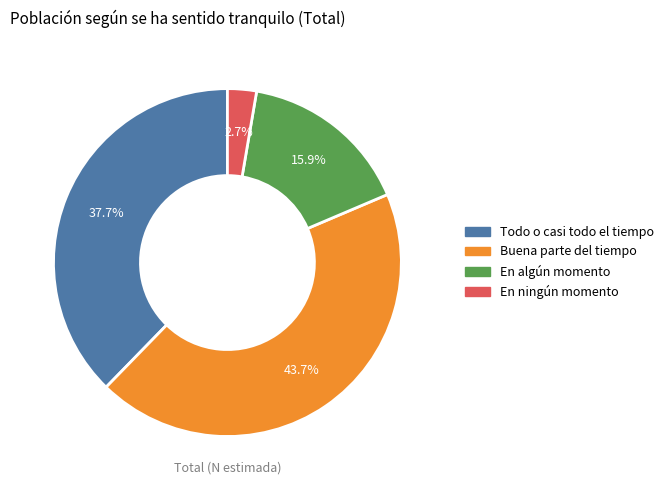

Which slice is the largest?

Buena parte del tiempo